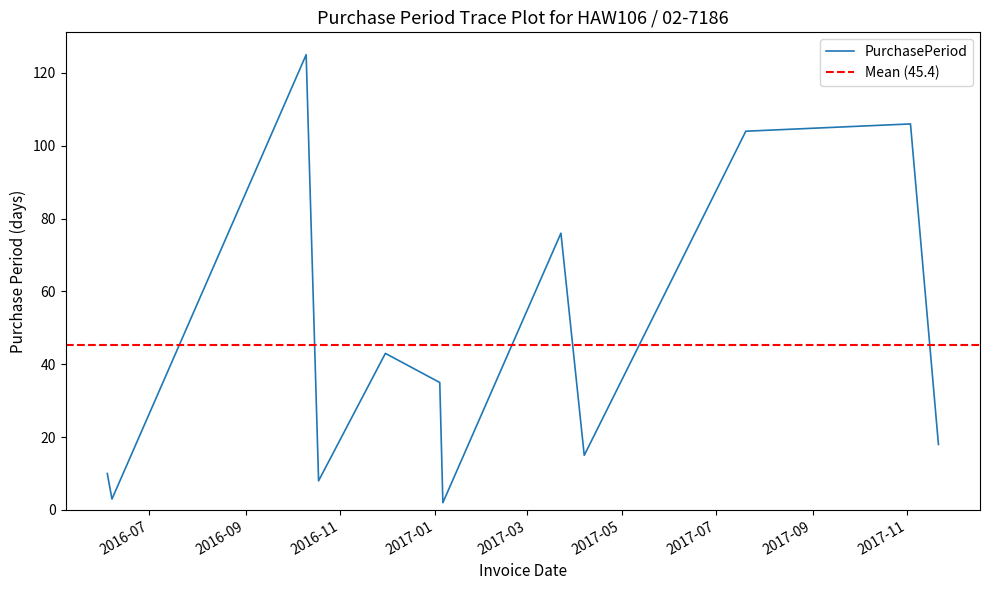

Reading left to right, transcribe all the data shown in this chart.

10	3	125	8	43	35	2	76	15	104	106	18